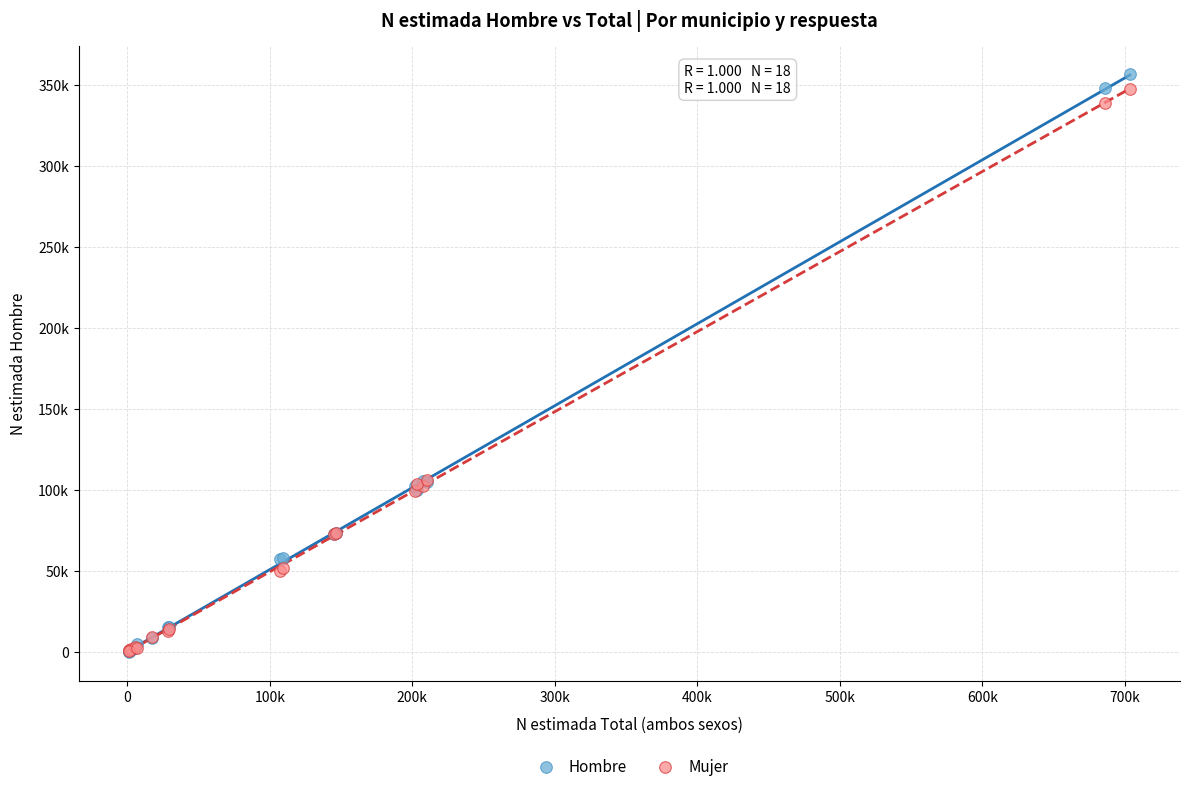

What are all the series names shown in the legend?

Hombre, Mujer